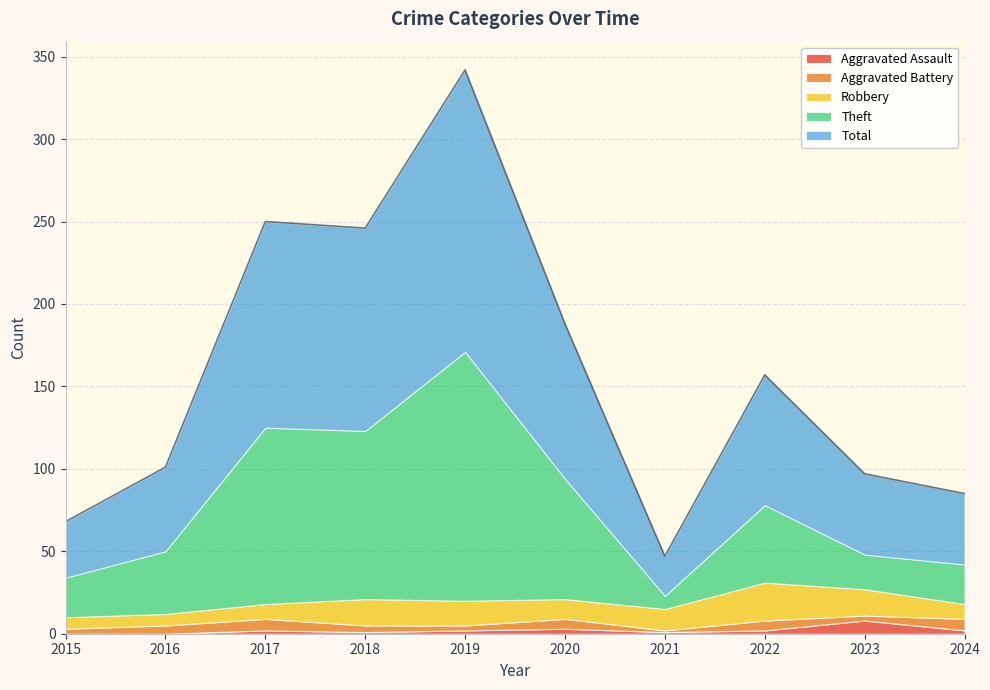

What is the value of the Robbery point at the 3rd from the left?

9